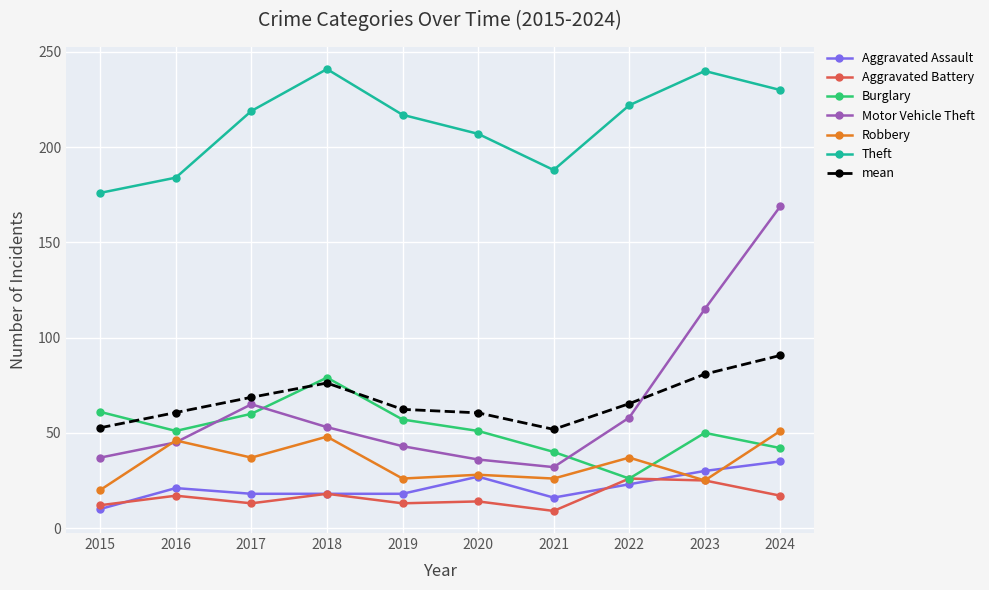

How many series are shown in this chart?

7